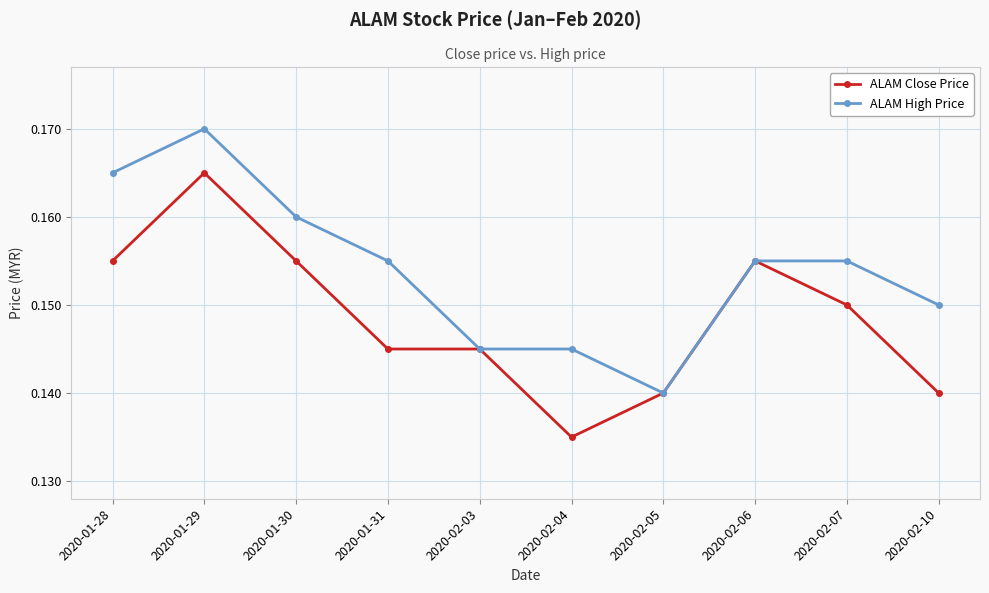

Where is ALAM Close Price nearest to the value 0?

2020-02-04